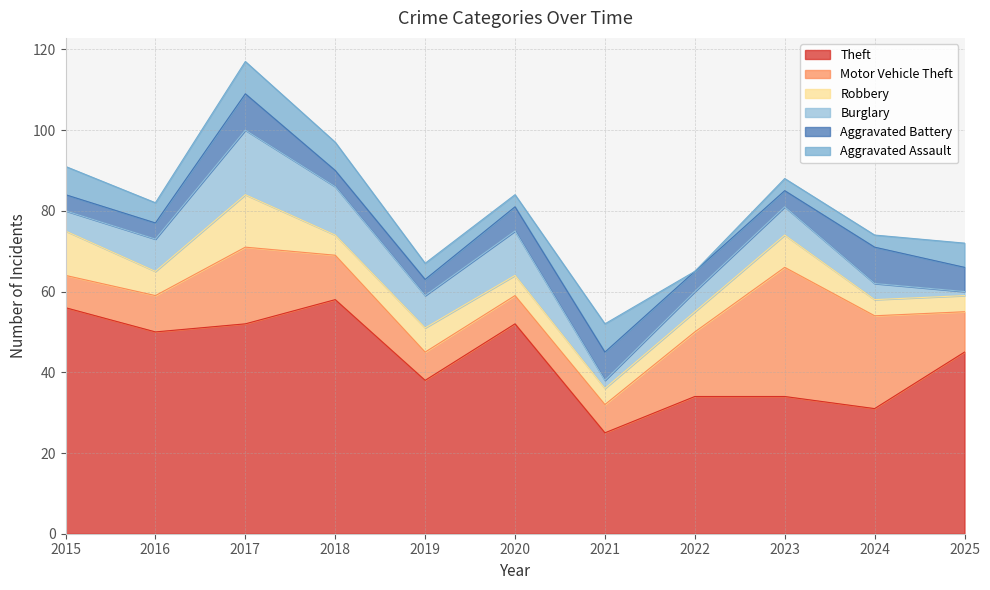

Which series has the largest total across all categories?

Theft